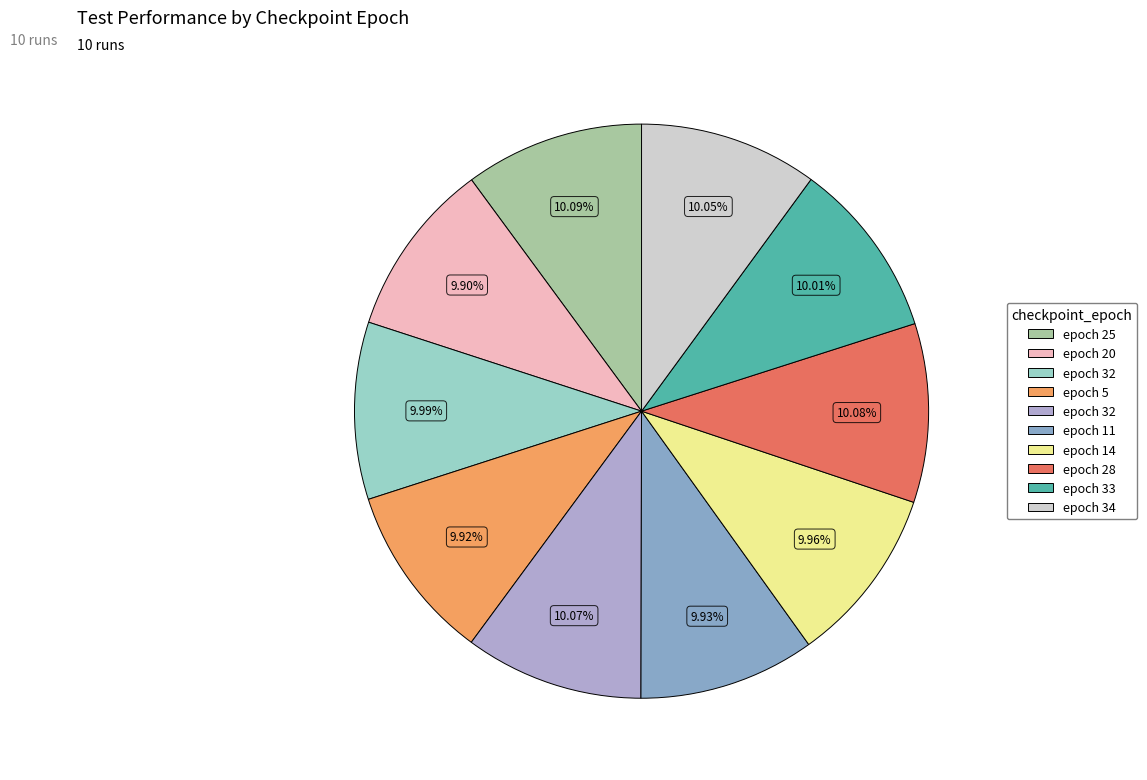

Is there any slice that represents more than half of the pie?

No